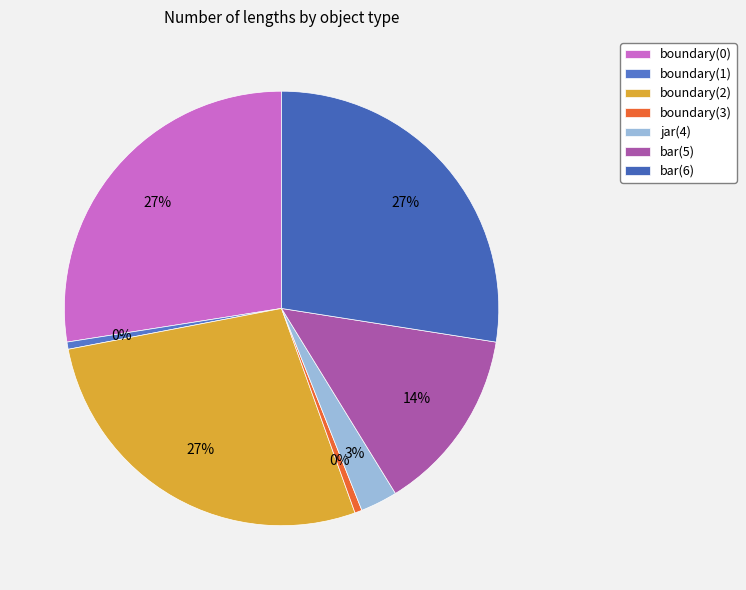

Is the sum of jar(4) and bar(6) greater than half?

No